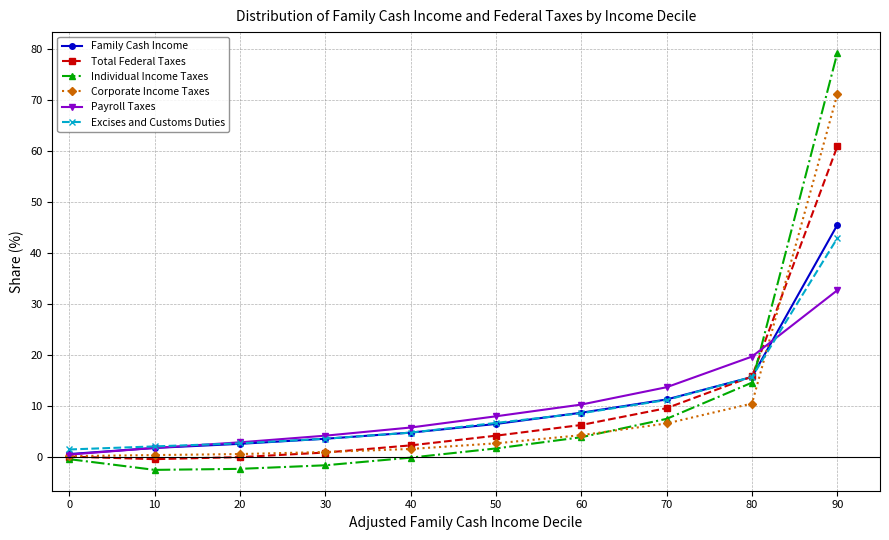

The value of Excises and Customs Duties at 80 is 15.7. True or false?

True